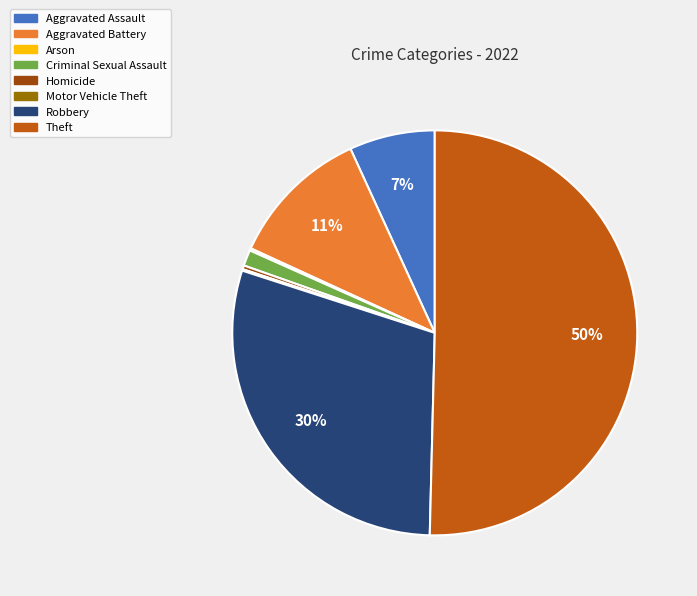

Combined, do Aggravated Assault and Criminal Sexual Assault account for over 50%?

No